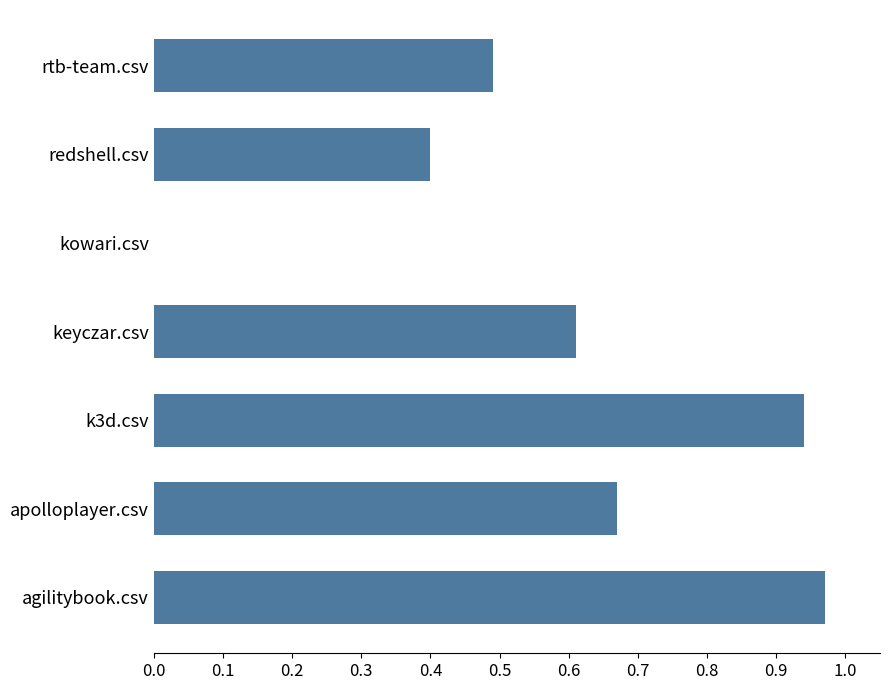

Is it true that the value at k3d.csv is 1.4?

False